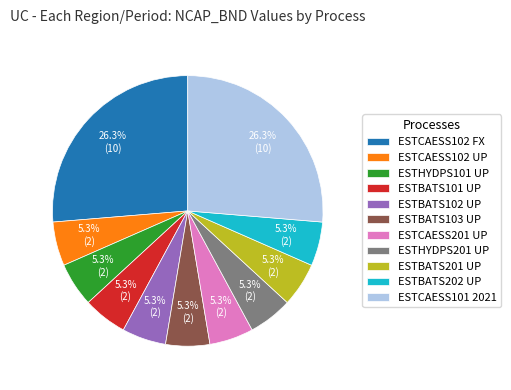

To the nearest percent, what is the difference between the largest and smallest slice percentages?

21%